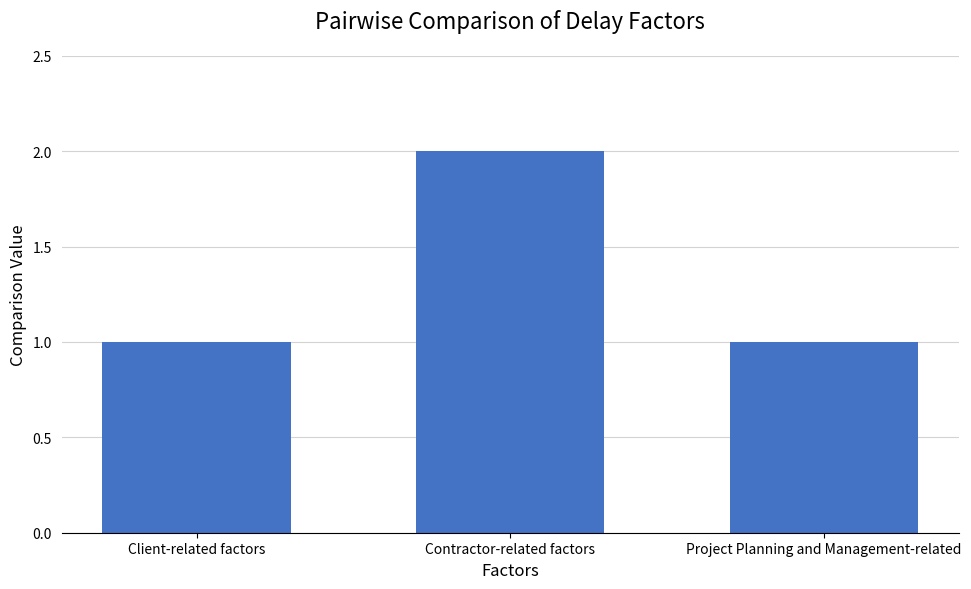

True or false: the data shows 1 at Project Planning and Management-related.

True